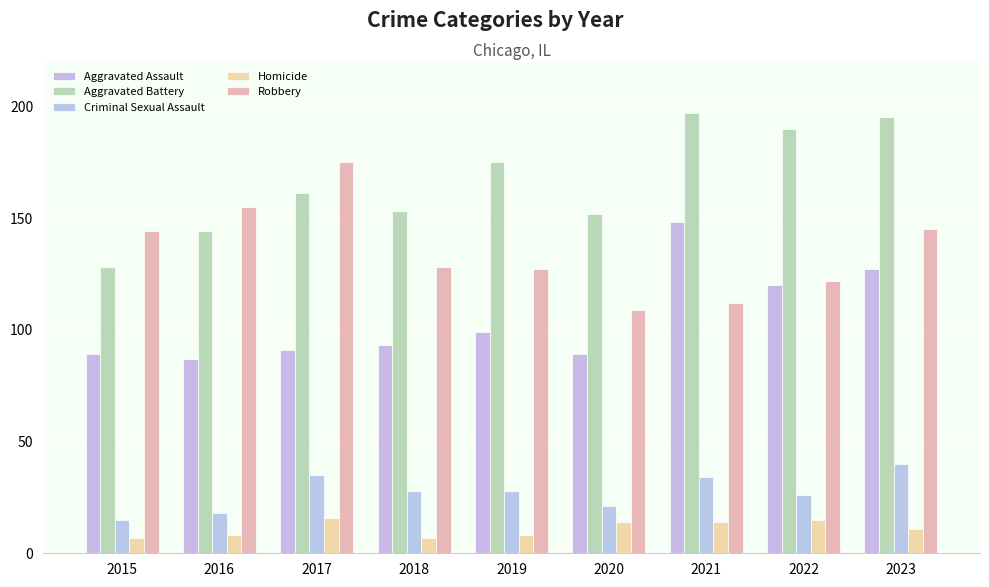

What is the difference between the maximum and second lowest values in the Aggravated Assault series?

59